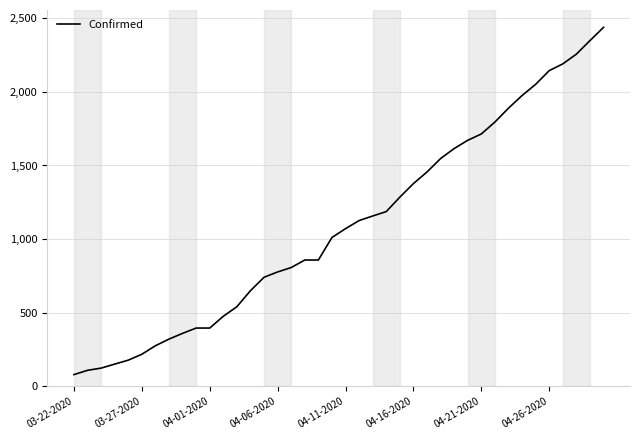

What is the minimum value shown in the chart?

80